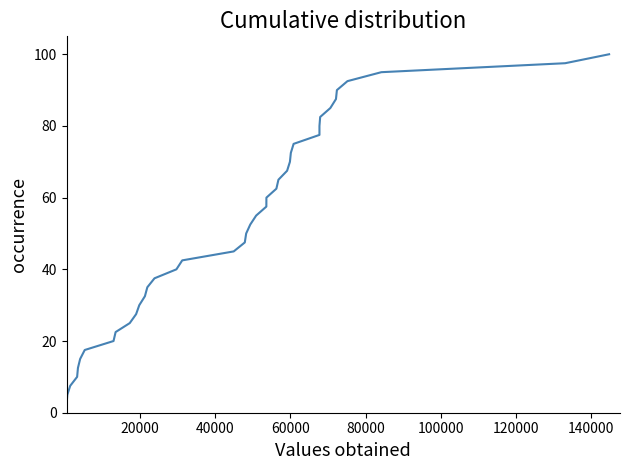

What is the greatest value displayed?

100.0